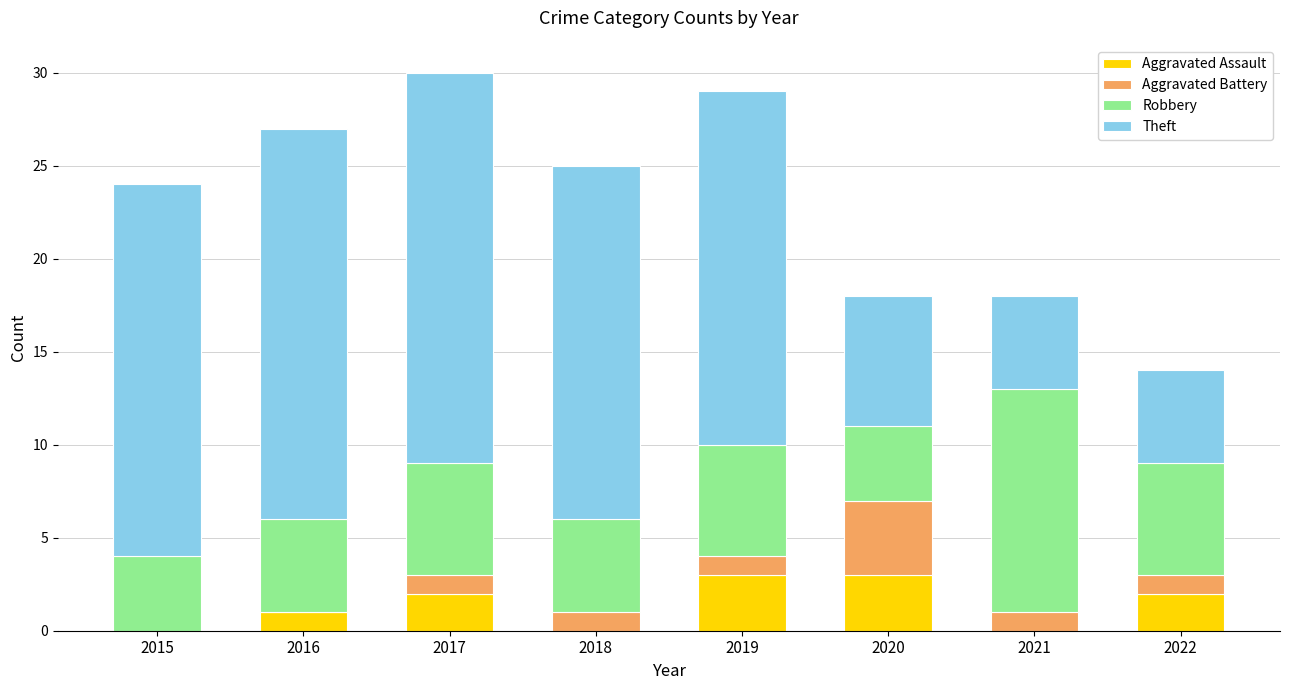

Are the bars grouped side by side (vs. stacked)?

No